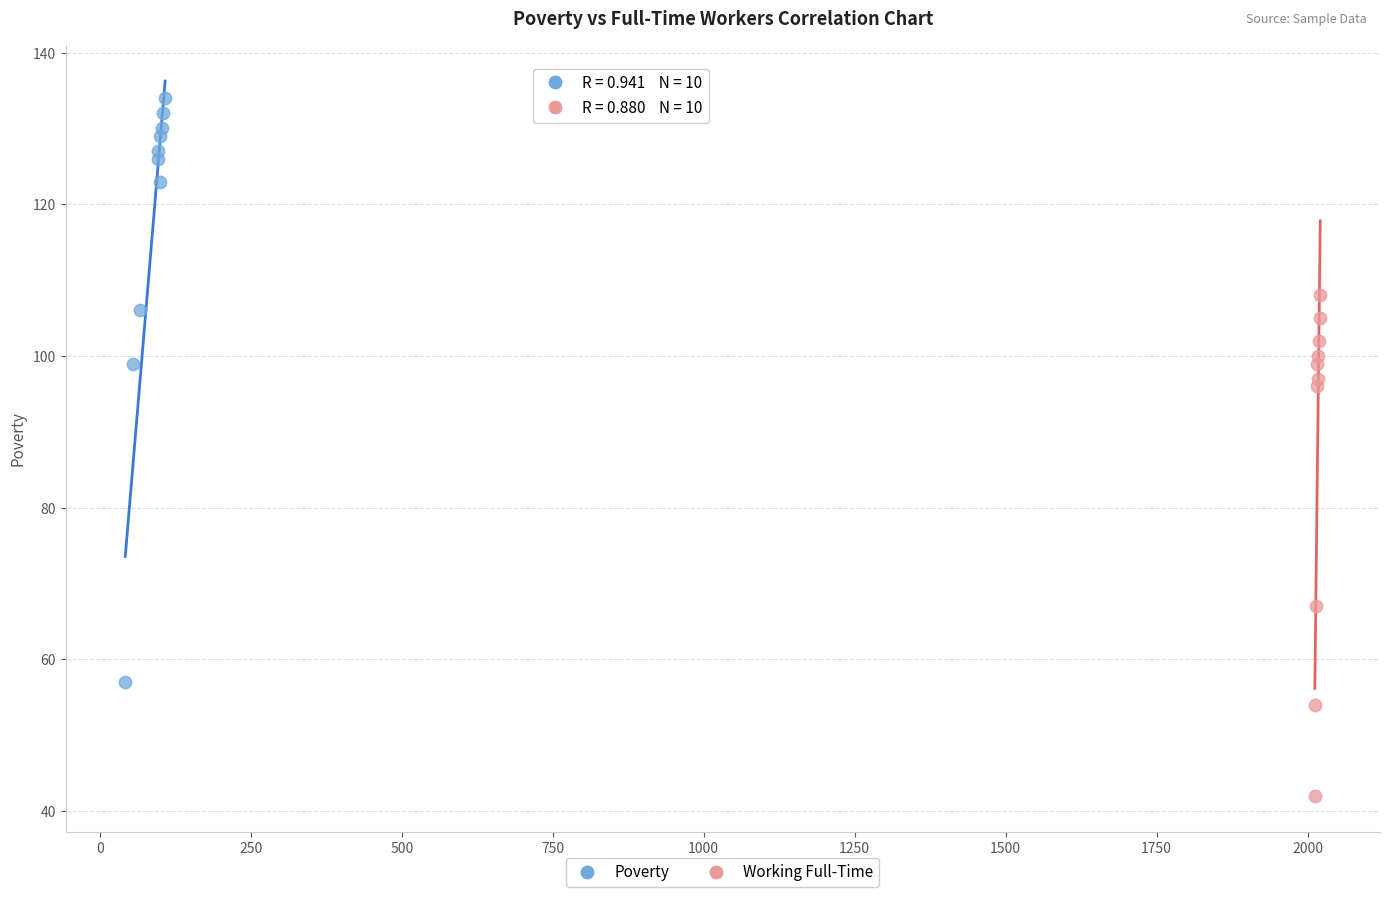

Which series reaches the minimum Y coordinate?

Working Full-Time